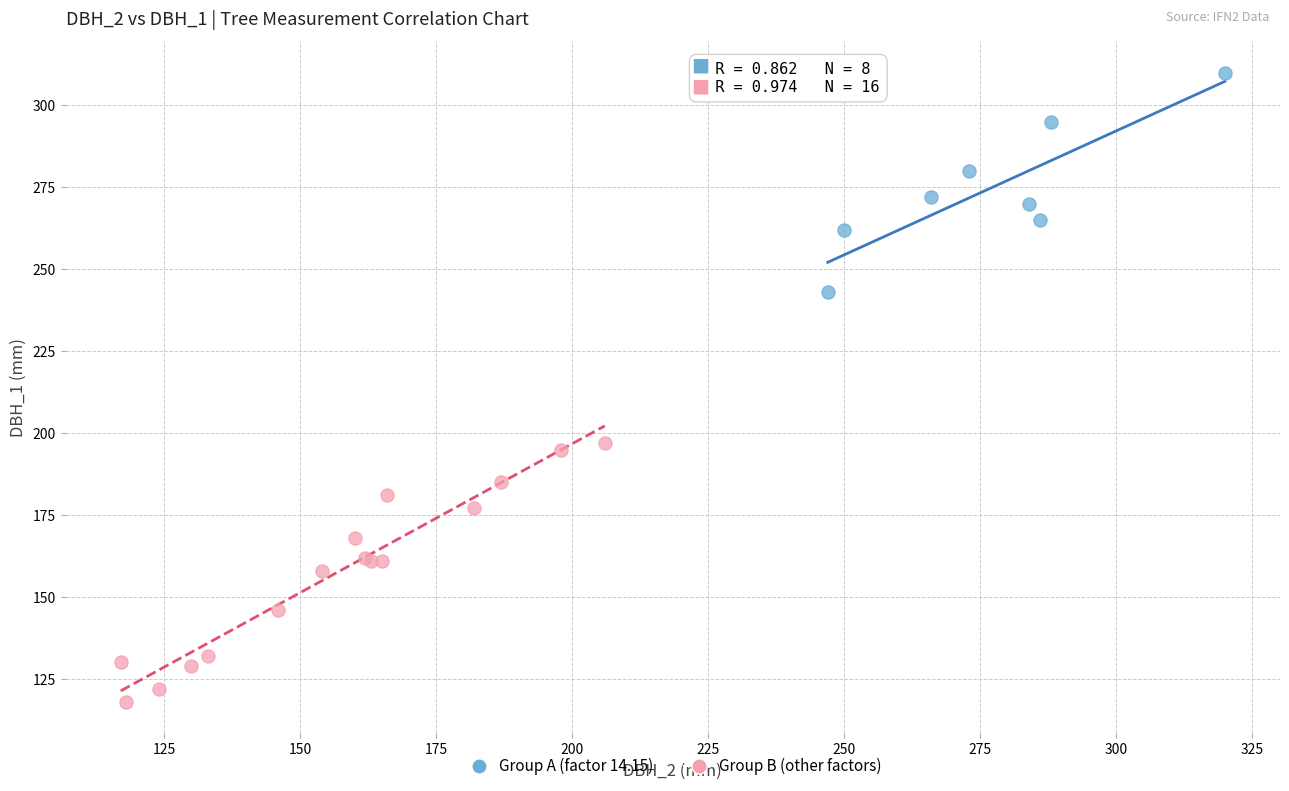

Which series reaches the minimum Y coordinate?

Group B (other factors)